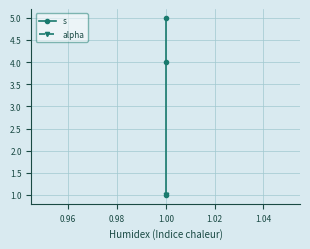

Between 0.96 and 0.94, which is larger?

0.96